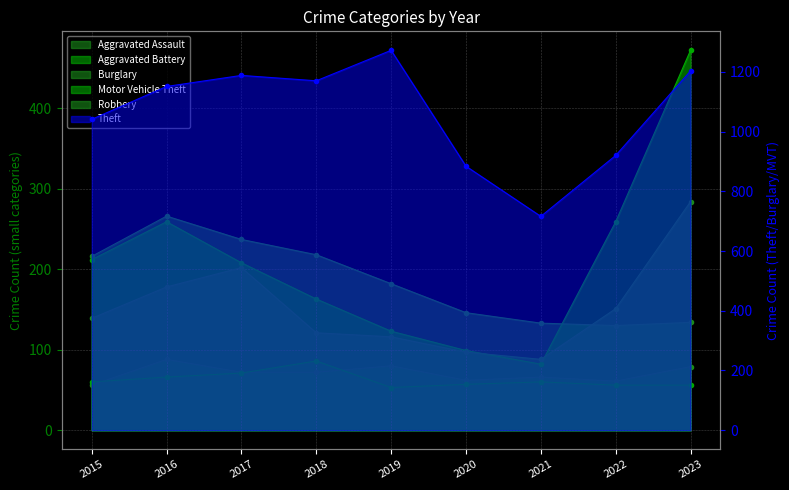

What is the spread (max minus min) of values at 2016?

1085